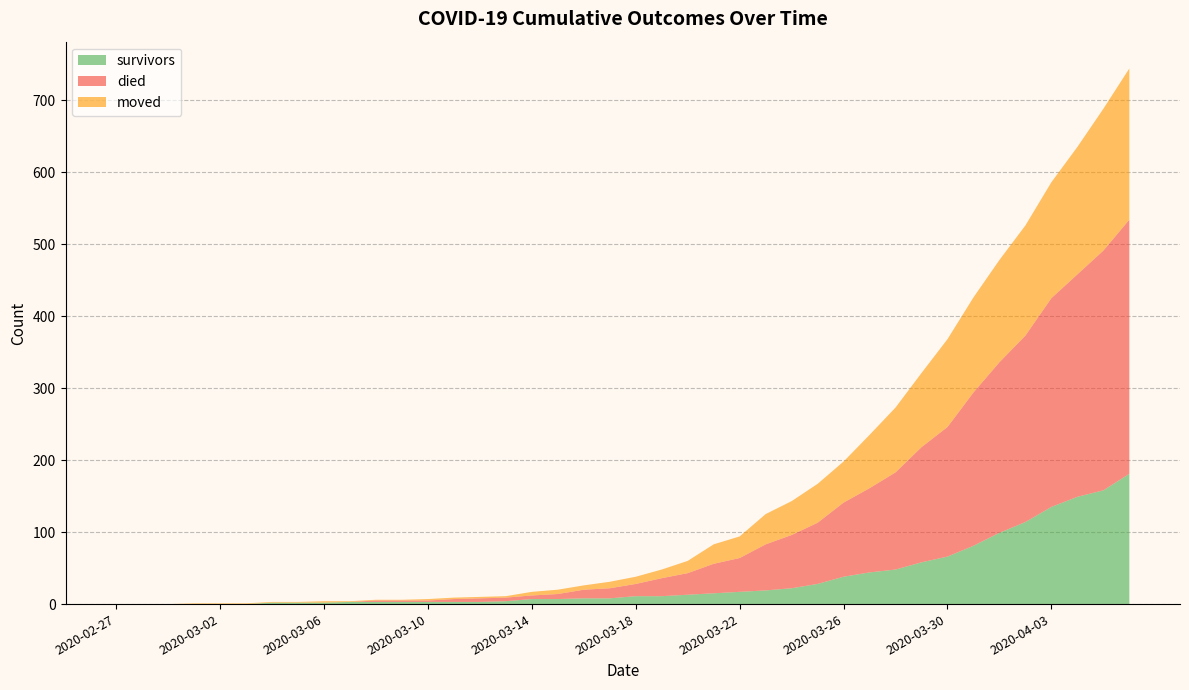

Is the value of moved at 2020-03-16 greater than the value of survivors at 2020-03-22?

No